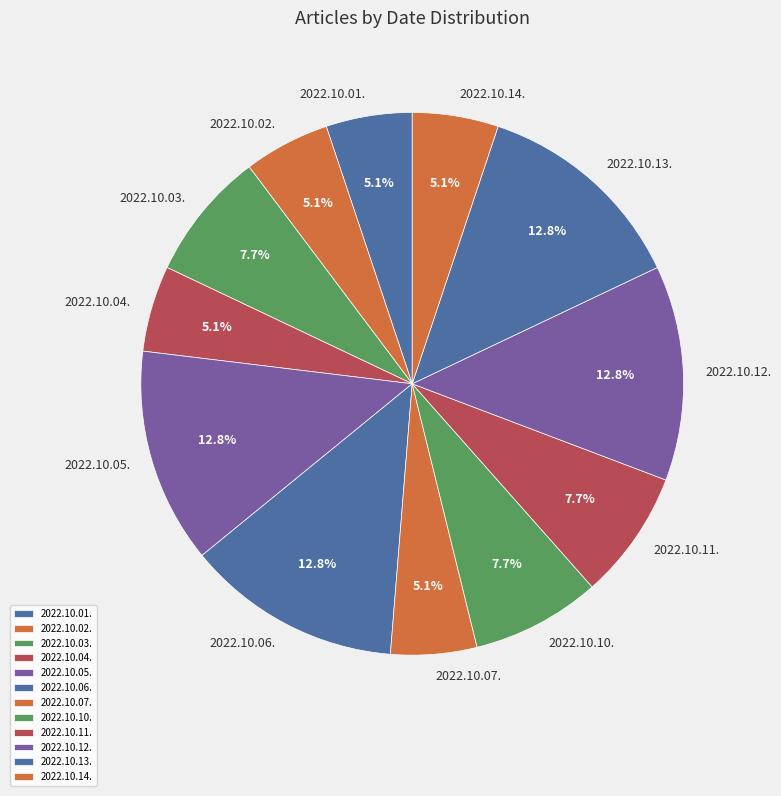

True or false: 2022.10.06. accounts for 13% of the total.

True